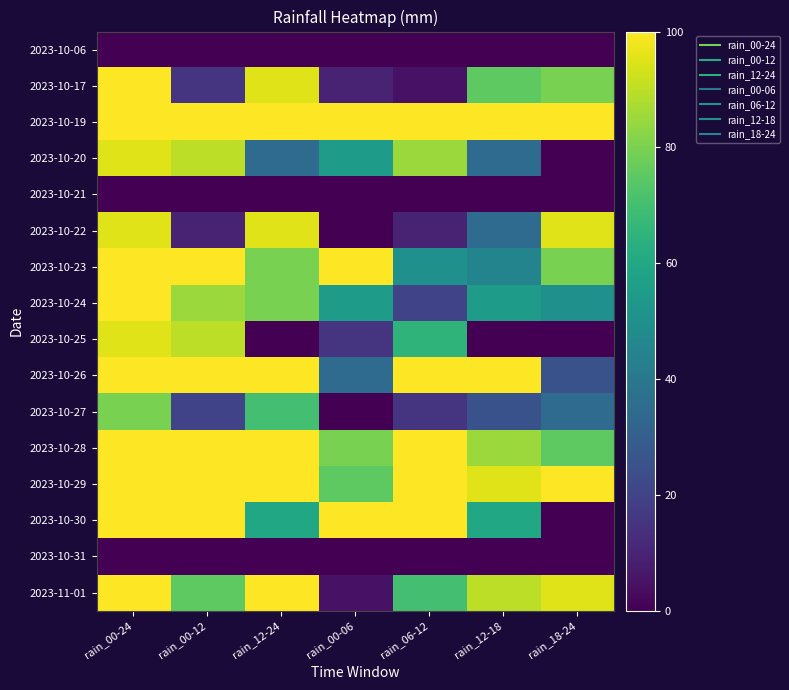

Reading left to right, list all the values displayed in this chart.

2023-10-06: rain_00-24=0	rain_00-12=0	rain_12-24=0	rain_00-06=0	rain_06-12=0	rain_12-18=0	rain_18-24=0
2023-10-17: rain_00-24=100	rain_00-12=15	rain_12-24=95	rain_00-06=10	rain_06-12=5	rain_12-18=75	rain_18-24=80
2023-10-19: rain_00-24=100	rain_00-12=100	rain_12-24=100	rain_00-06=100	rain_06-12=100	rain_12-18=100	rain_18-24=100
2023-10-20: rain_00-24=95	rain_00-12=90	rain_12-24=35	rain_00-06=55	rain_06-12=85	rain_12-18=35	rain_18-24=0
2023-10-21: rain_00-24=0	rain_00-12=0	rain_12-24=0	rain_00-06=0	rain_06-12=0	rain_12-18=0	rain_18-24=0
2023-10-22: rain_00-24=95	rain_00-12=10	rain_12-24=95	rain_00-06=0	rain_06-12=10	rain_12-18=35	rain_18-24=95
2023-10-23: rain_00-24=100	rain_00-12=100	rain_12-24=80	rain_00-06=100	rain_06-12=50	rain_12-18=45	rain_18-24=80
2023-10-24: rain_00-24=100	rain_00-12=85	rain_12-24=80	rain_00-06=55	rain_06-12=20	rain_12-18=55	rain_18-24=50
2023-10-25: rain_00-24=95	rain_00-12=90	rain_12-24=0	rain_00-06=15	rain_06-12=65	rain_12-18=0	rain_18-24=0
2023-10-26: rain_00-24=100	rain_00-12=100	rain_12-24=100	rain_00-06=35	rain_06-12=100	rain_12-18=100	rain_18-24=25
2023-10-27: rain_00-24=80	rain_00-12=20	rain_12-24=70	rain_00-06=0	rain_06-12=15	rain_12-18=25	rain_18-24=35
2023-10-28: rain_00-24=100	rain_00-12=100	rain_12-24=100	rain_00-06=80	rain_06-12=100	rain_12-18=85	rain_18-24=75
2023-10-29: rain_00-24=100	rain_00-12=100	rain_12-24=100	rain_00-06=75	rain_06-12=100	rain_12-18=95	rain_18-24=100
2023-10-30: rain_00-24=100	rain_00-12=100	rain_12-24=60	rain_00-06=100	rain_06-12=100	rain_12-18=60	rain_18-24=0
2023-10-31: rain_00-24=0	rain_00-12=0	rain_12-24=0	rain_00-06=0	rain_06-12=0	rain_12-18=0	rain_18-24=0
2023-11-01: rain_00-24=100	rain_00-12=75	rain_12-24=100	rain_00-06=5	rain_06-12=70	rain_12-18=90	rain_18-24=95